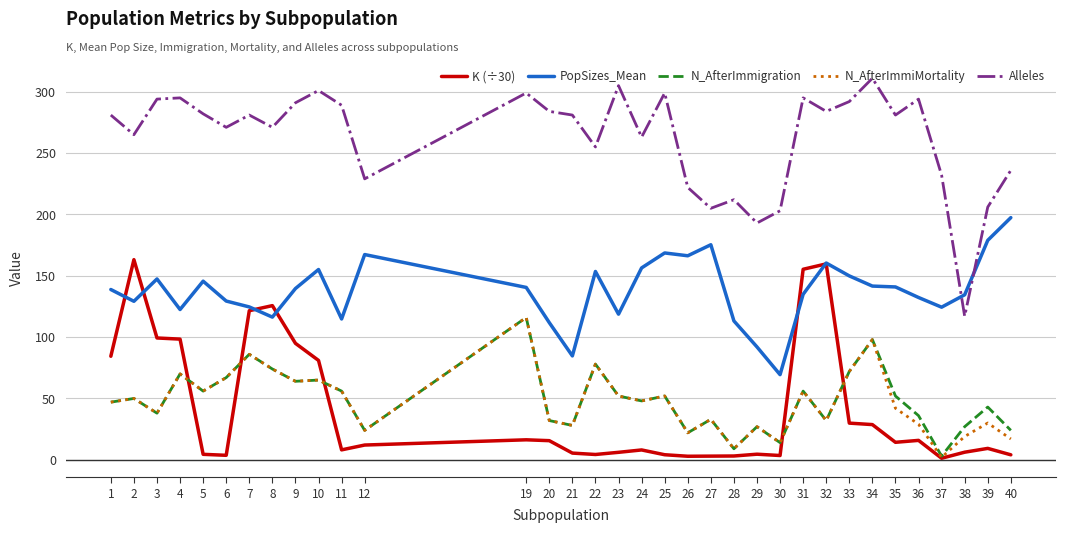

Between 30 and 37, which series saw the biggest shift?

PopSizes_Mean